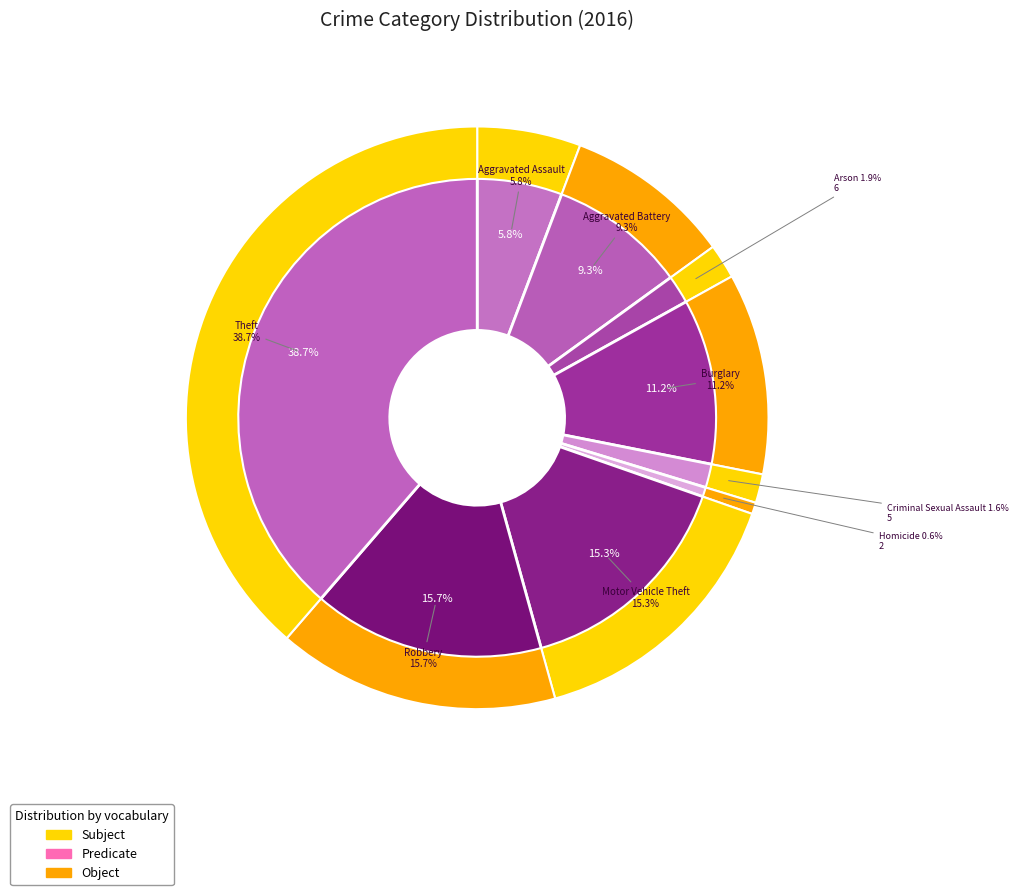

Rank the categories by value from highest to lowest.

Theft, Robbery, Motor Vehicle Theft, Burglary, Aggravated Battery, Aggravated Assault, Arson, Criminal Sexual Assault, Homicide